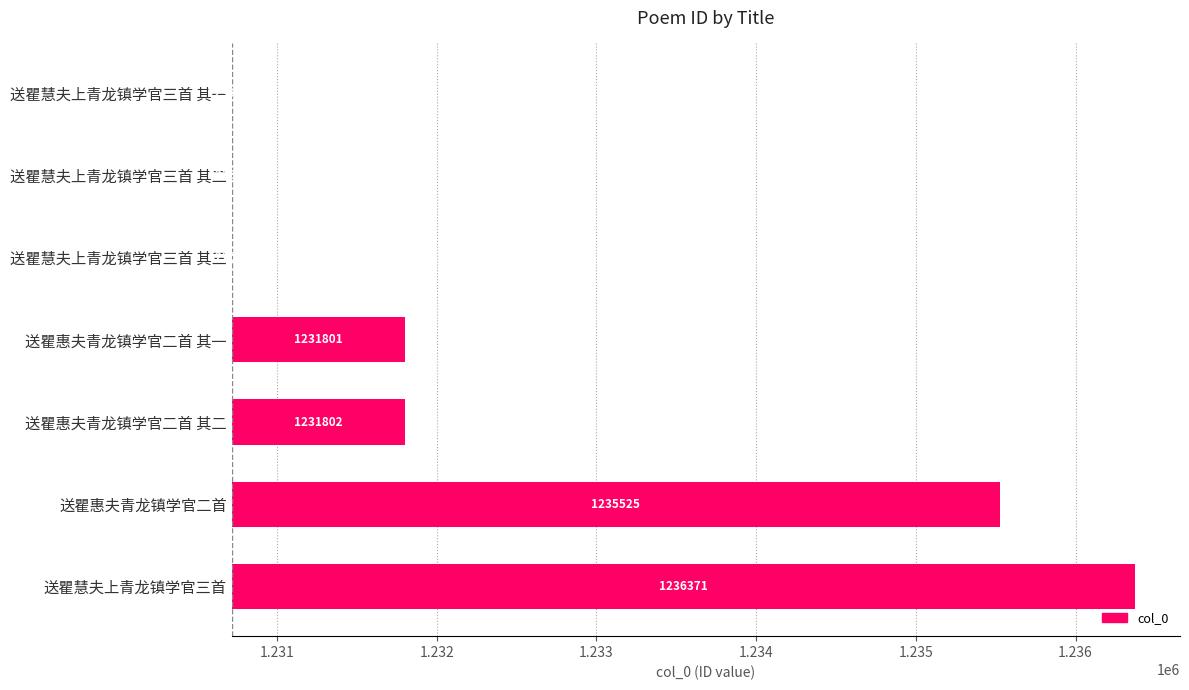

The value at 送瞿慧夫上青龙镇学官三首 其三 is 3. True or false?

False